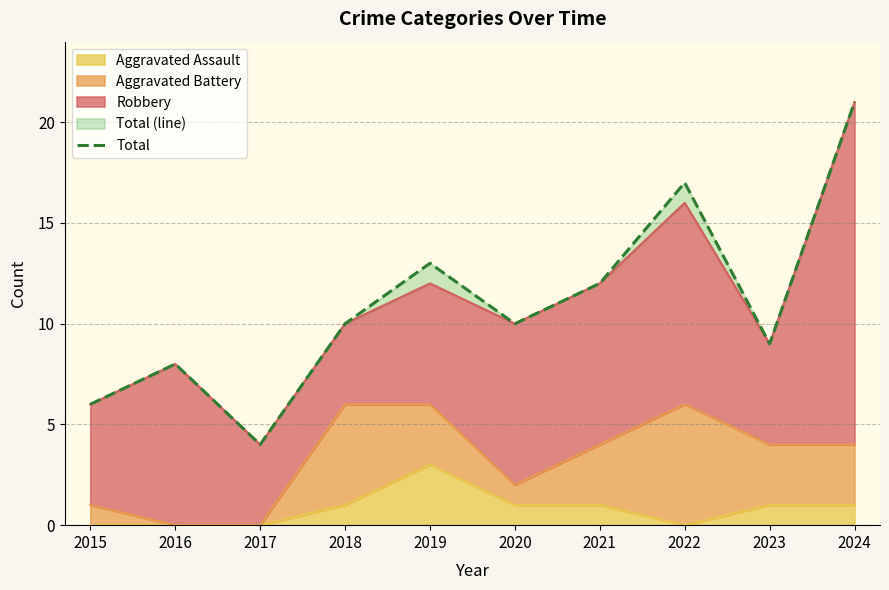

Rank the categories by value from highest to lowest.

2024, 2022, 2019, 2021, 2018, 2020, 2023, 2016, 2015, 2017